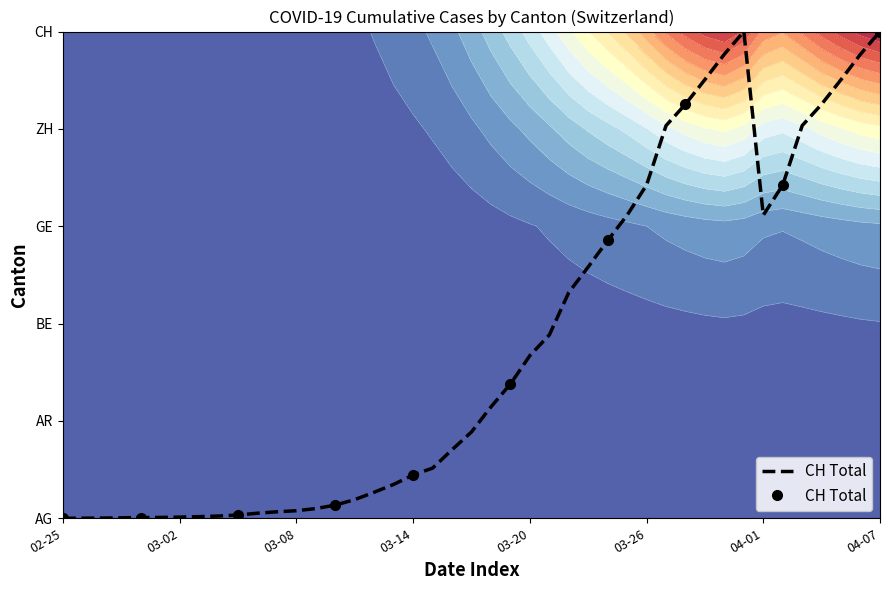

What is the sum of all values?

17.5